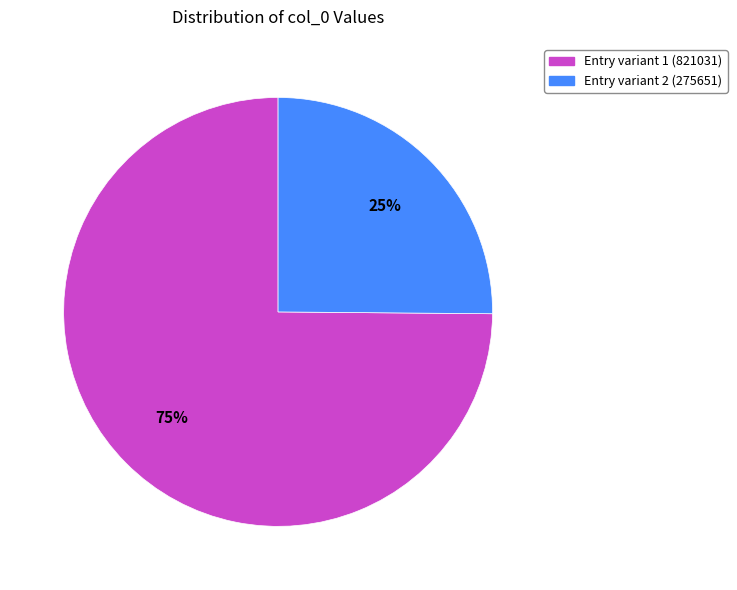

Rank the categories by value from highest to lowest.

Entry variant 1 (821031), Entry variant 2 (275651)